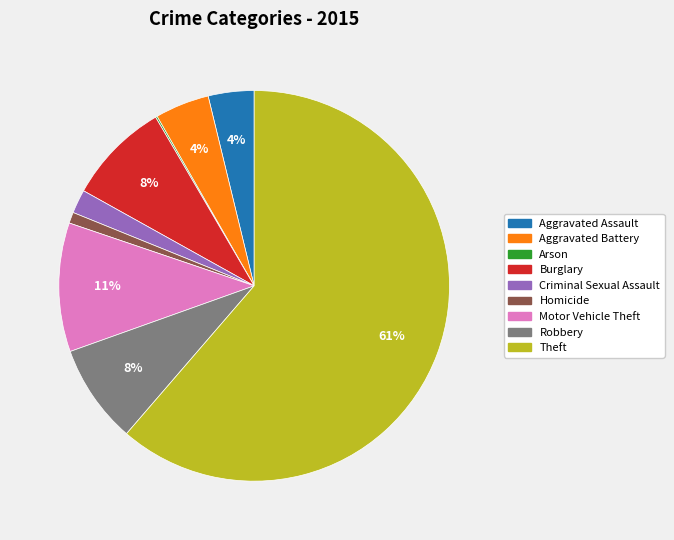

To the nearest percent, what is the average slice percentage?

11%